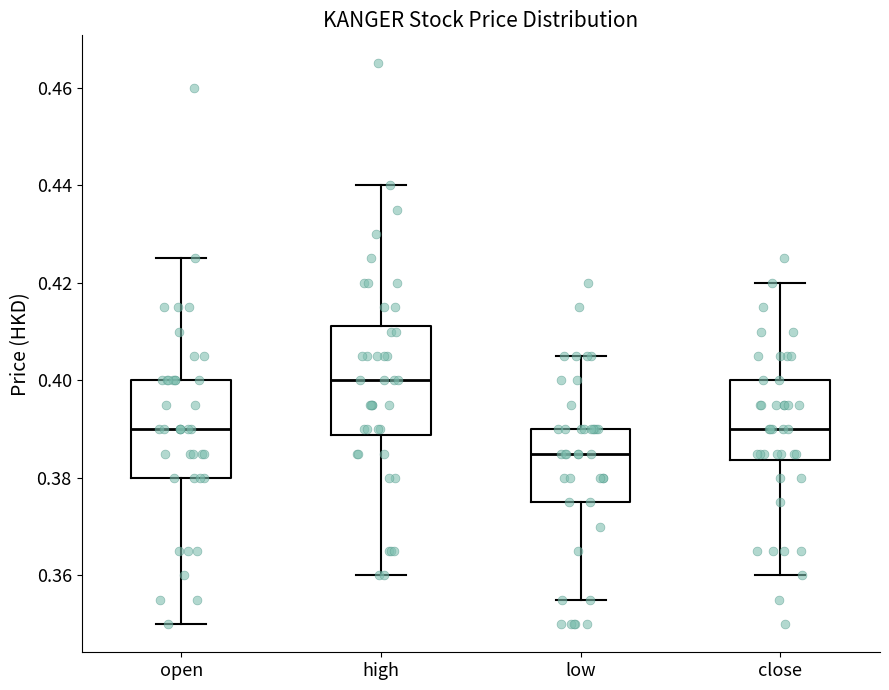

Reading left to right, read every box against the y-axis: the position of its median line, the range the box covers, and the ends of its whiskers. The values are not printed on the chart, so give them approximately, as read against the axis.

open: median 0.390, box 0.380 to 0.400, whiskers 0.350 to 0.426
high: median 0.400, box 0.388 to 0.412, whiskers 0.360 to 0.440
low: median 0.386, box 0.376 to 0.390, whiskers 0.356 to 0.406
close: median 0.390, box 0.384 to 0.400, whiskers 0.360 to 0.420